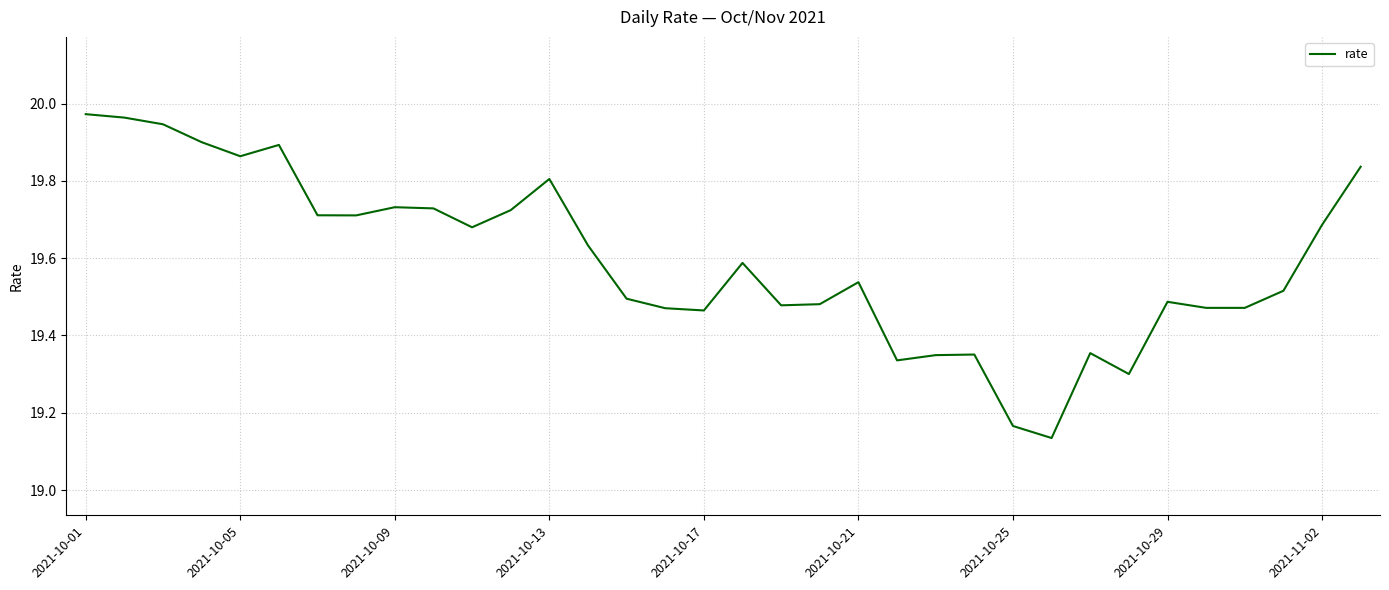

What is the difference between the maximum and minimum values?

0.8